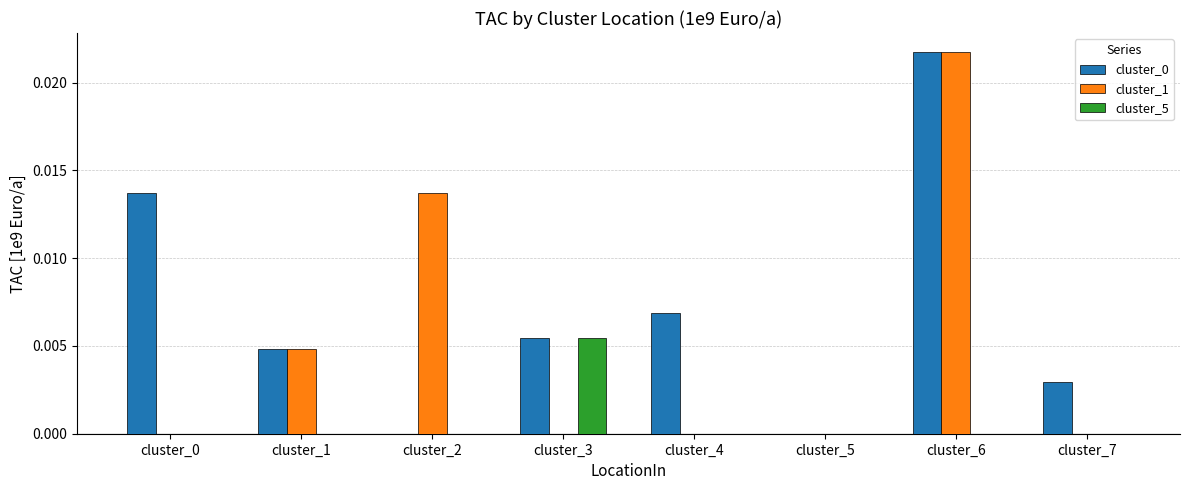

Between cluster_2 and cluster_7, which series saw the biggest shift?

cluster_1